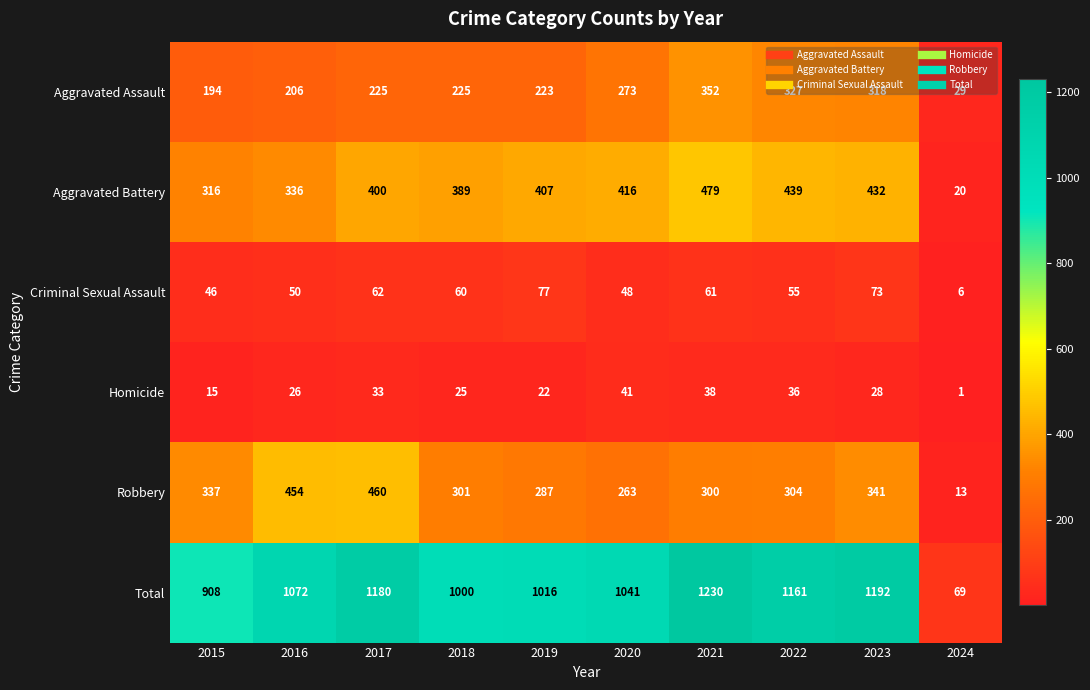

What is the spread (max minus min) of values at 2018?

975